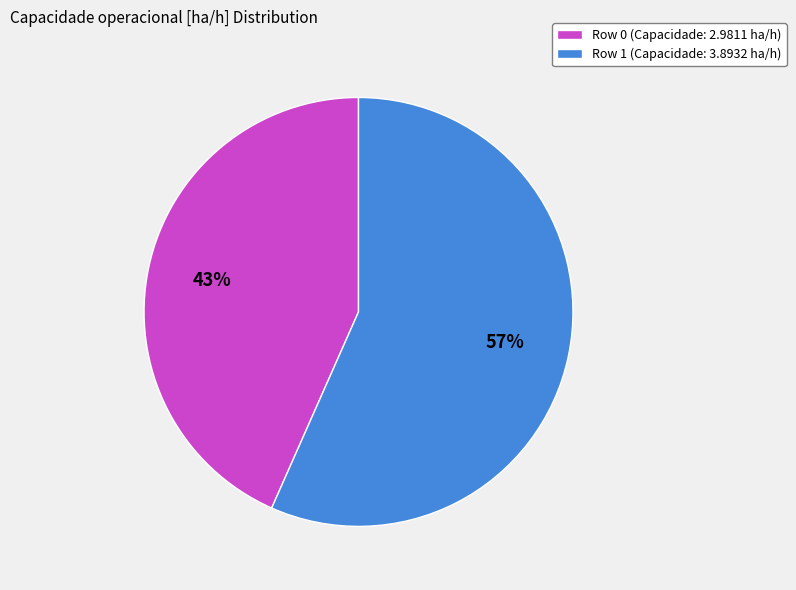

Which category accounts for the majority?

Row 1